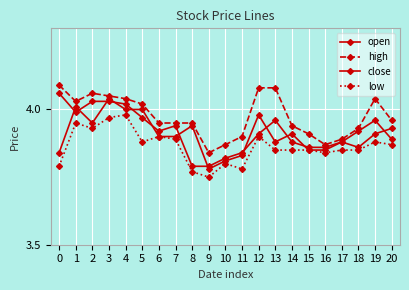

Reading left to right, extract all data points from this chart.

open: 3.8	4.0	4.0	4.0	4.0	4.0	3.9	3.9	3.9	3.8	3.8	3.8	4.0	3.9	3.9	3.9	3.9	3.9	3.9	3.9	3.9
high: 4.1	4.0	4.1	4.0	4.0	4.0	4.0	4.0	4.0	3.8	3.9	3.9	4.1	4.1	3.9	3.9	3.9	3.9	3.9	4.0	4.0
close: 4.1	4.0	4.0	4.0	4.0	4.0	3.9	3.9	3.8	3.8	3.8	3.8	3.9	4.0	3.9	3.9	3.9	3.9	3.9	4.0	3.9
low: 3.8	4.0	3.9	4.0	4.0	3.9	3.9	3.9	3.8	3.8	3.8	3.8	3.9	3.9	3.9	3.9	3.8	3.9	3.9	3.9	3.9